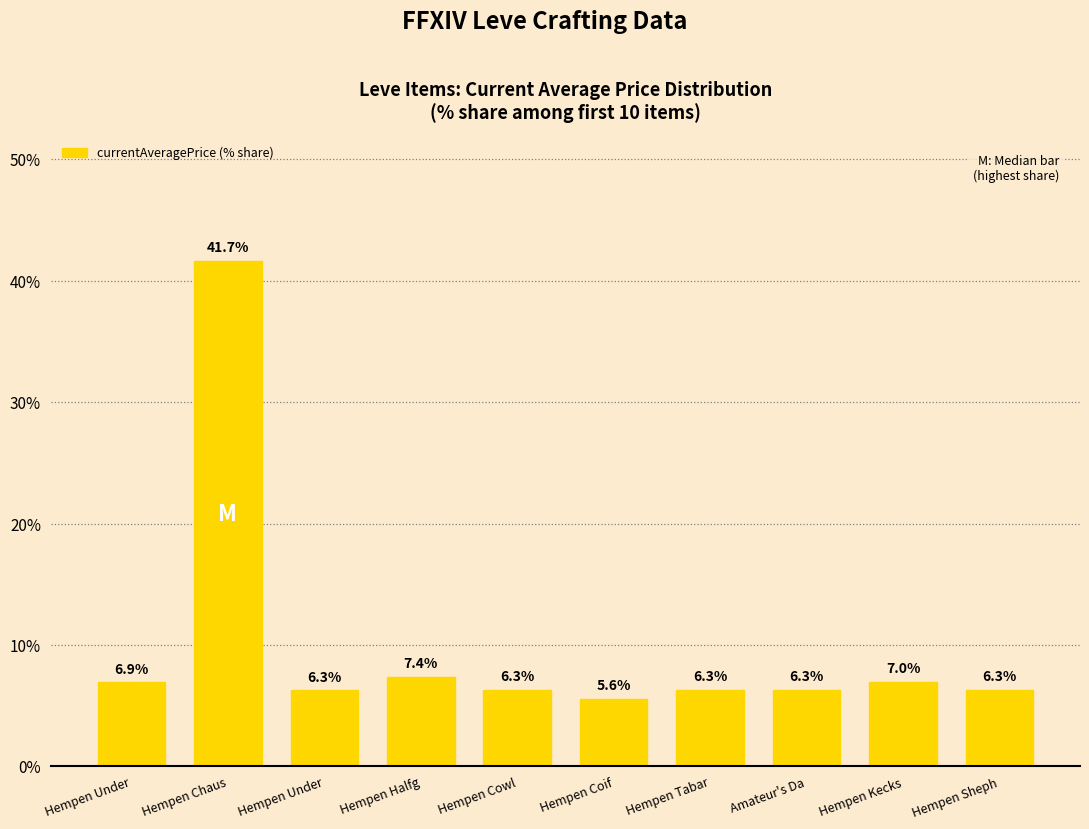

What is the change in value from Hempen Coif to Hempen Sheph?

+0.7